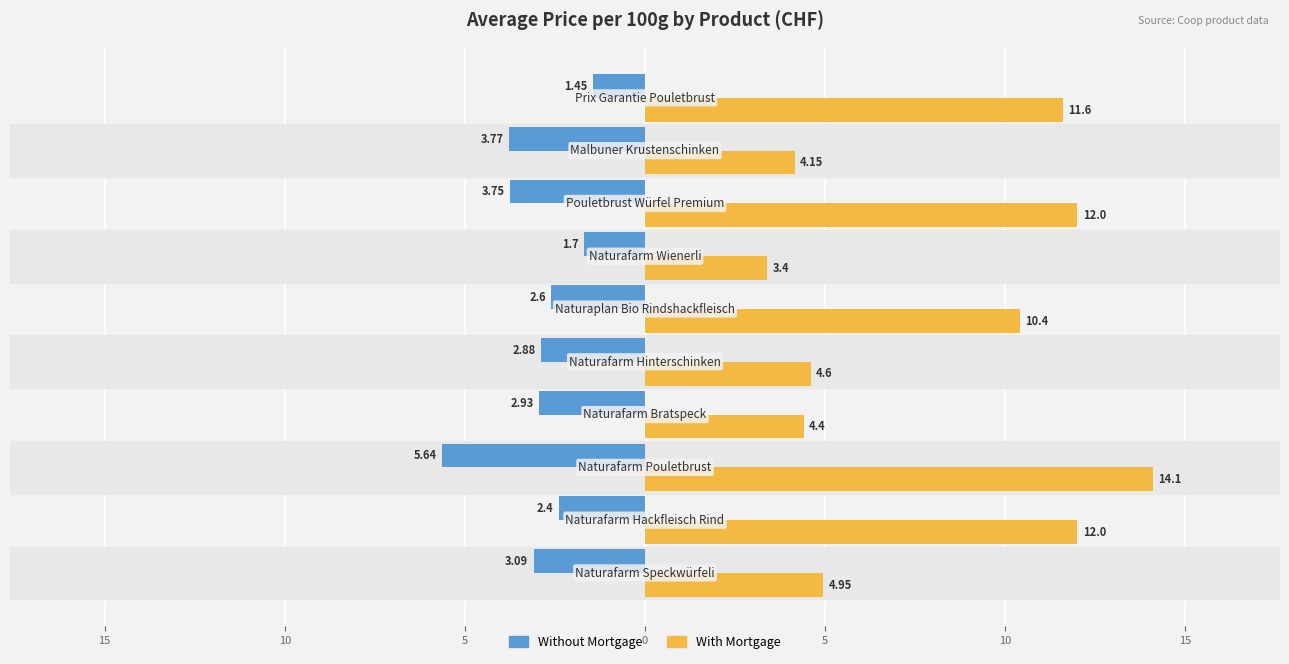

List the series in order of their peak value, lowest first.

Without Mortgage, With Mortgage